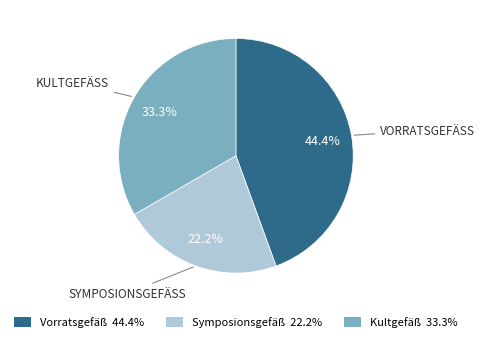

How many segments does this pie chart have?

3